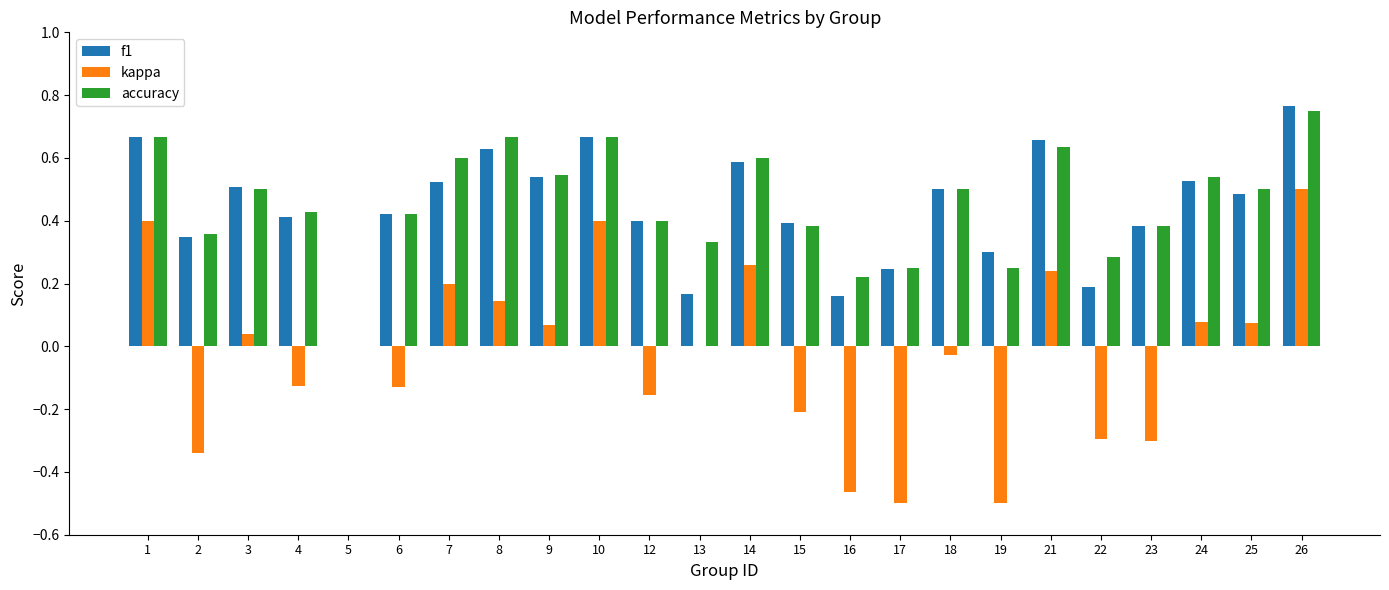

How many groups of bars are there?

24